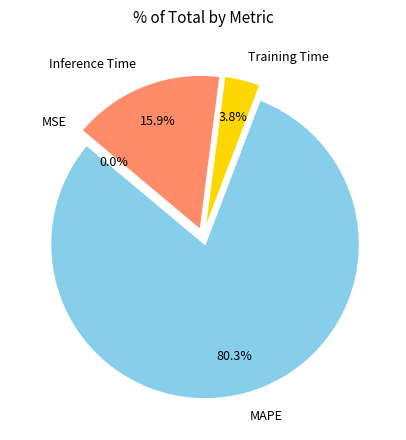

What is the majority slice?

MAPE